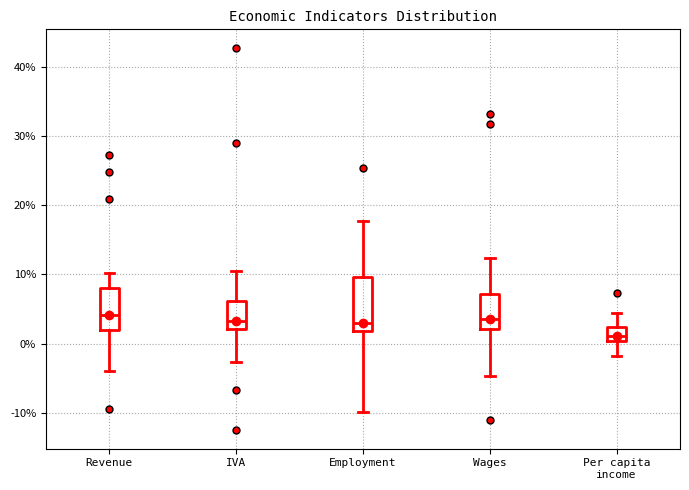

Reading left to right, transcribe this box plot: for each box, give where its median line is, the range the box spans, and where its two whiskers end, as read against the y-axis. The values are not printed on the chart, so give them approximately, as read against the axis.

Revenue: median 4, box 2 to 8, whiskers -4 to 10
IVA: median 3, box 2 to 6, whiskers -3 to 10
Employment: median 3, box 2 to 10, whiskers -10 to 18
Wages: median 4, box 2 to 7, whiskers -5 to 12
Per capita income: median 1, box 0 to 2, whiskers -2 to 4